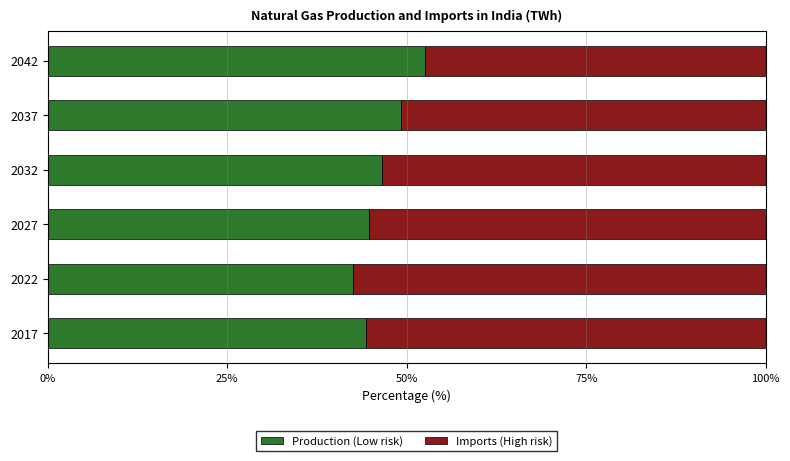

What is the total value across all series at 2042?

100.0